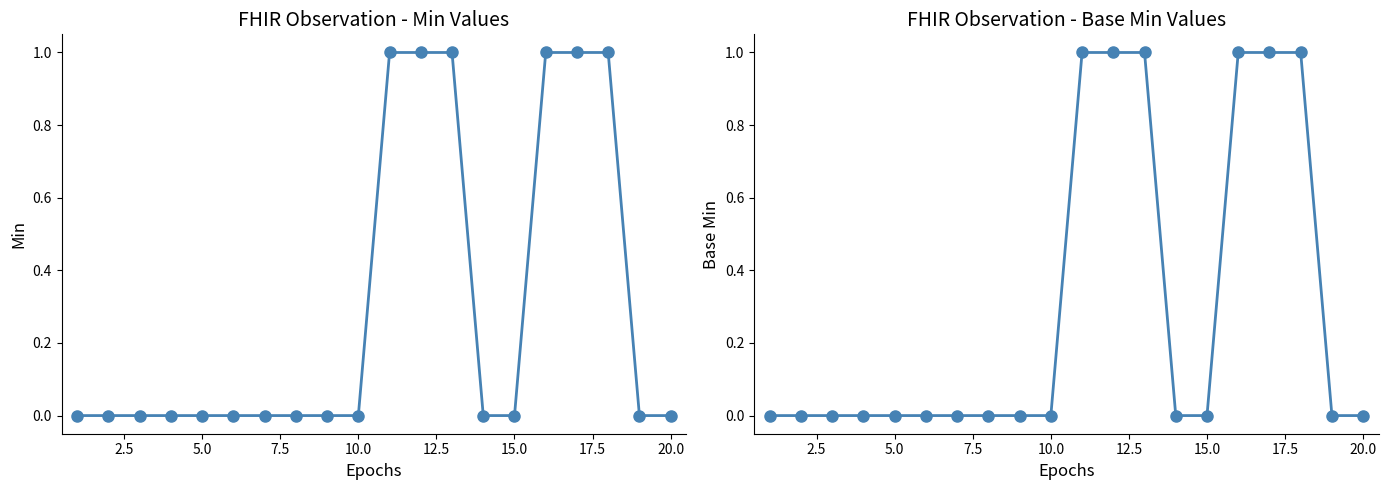

True or false: Base Min has a value of 0 at 15.0.

False